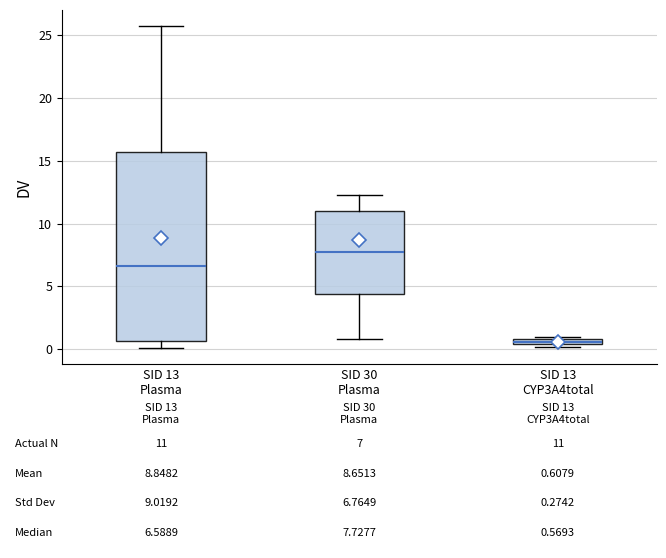

Which box's median line is the lowest?

SID 13 CYP3A4total